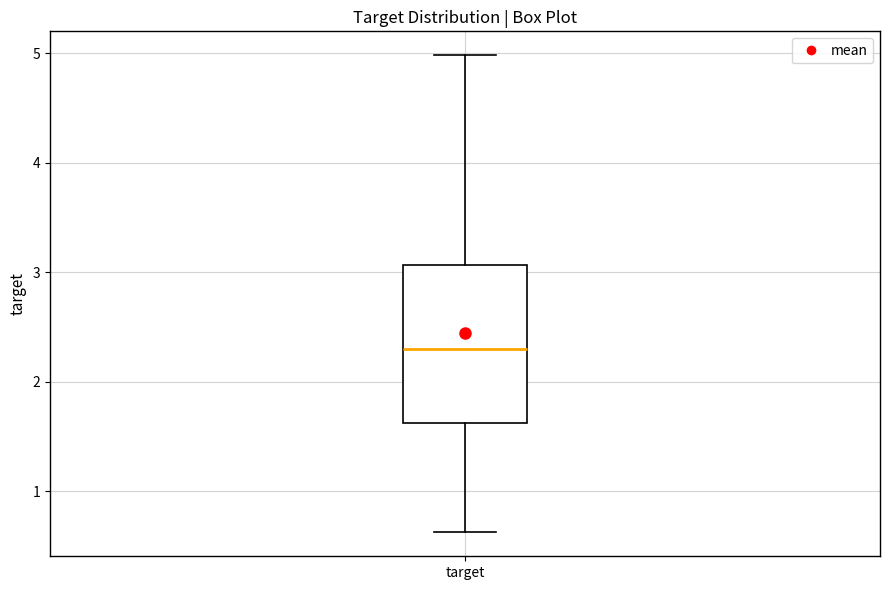

Transcribe this box plot: give where the median line is, the range the box spans, and where the two whiskers end, as read against the y-axis. The values are not printed on the chart, so give them approximately, as read against the axis.

median 2.3, box 1.6 to 3.1, whiskers 0.6 to 5.0